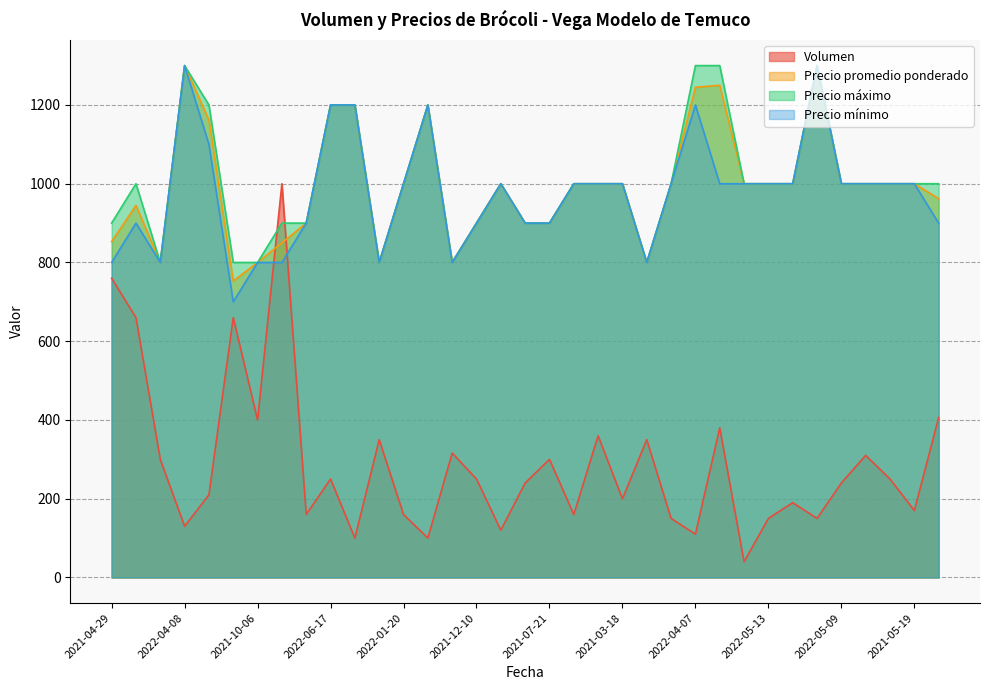

What is the spread (max minus min) of values at 2021-07-21?

600